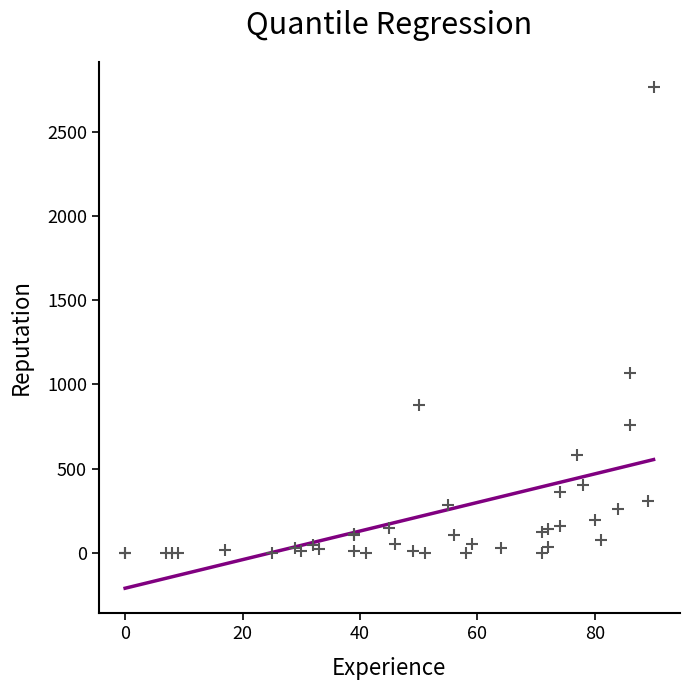

What Y value in the scatter plot is closest to 1383?

1068